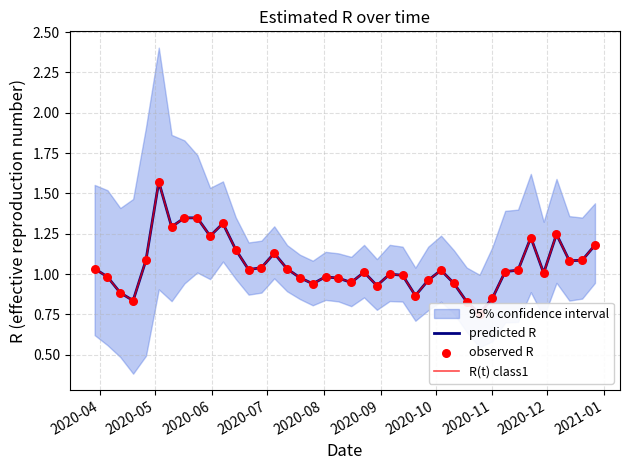

Which series reaches the minimum Y coordinate?

predicted R